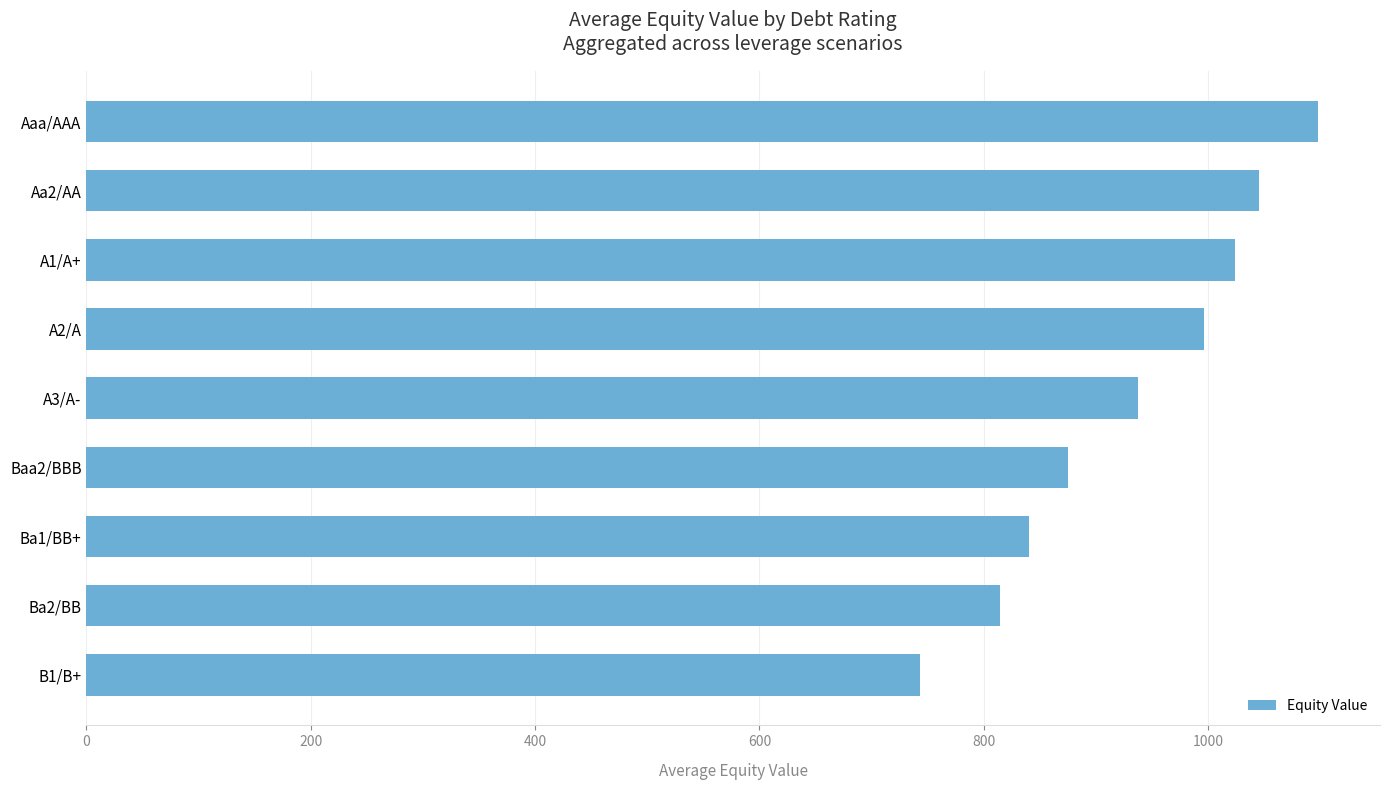

What is the sum of all values?

8375.1